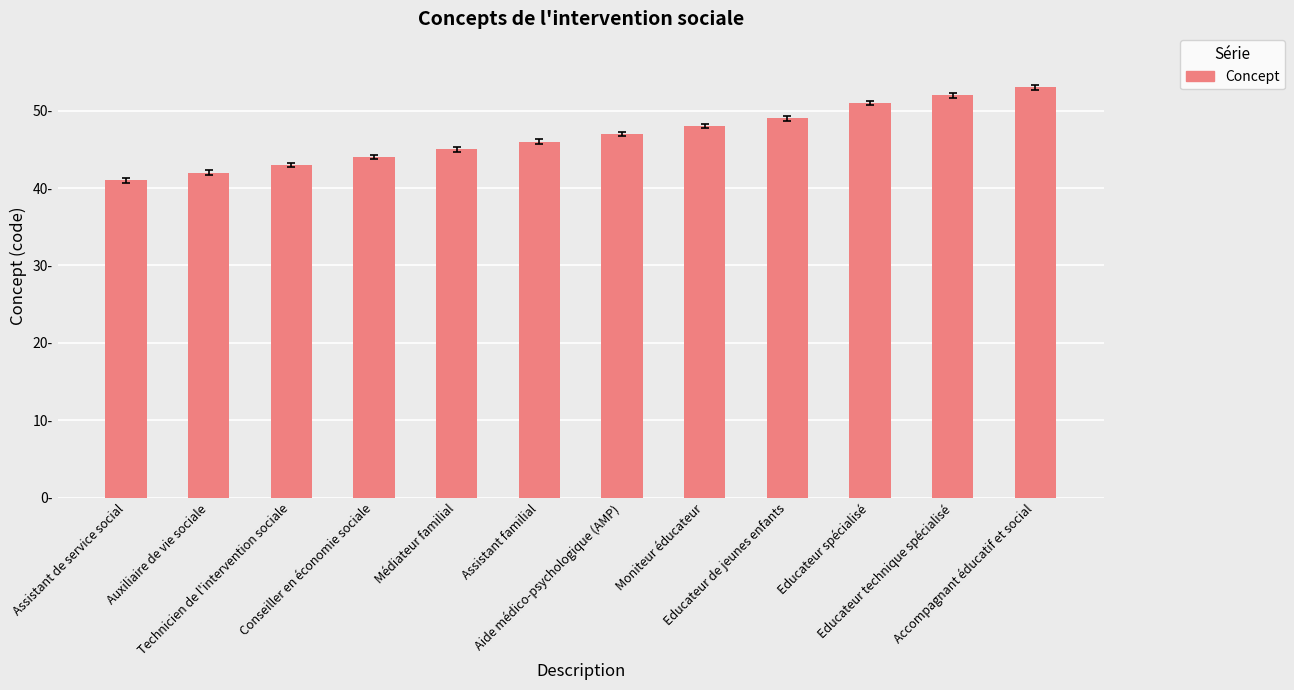

At which category does the chart reach its minimum across all series?

Assistant de service social